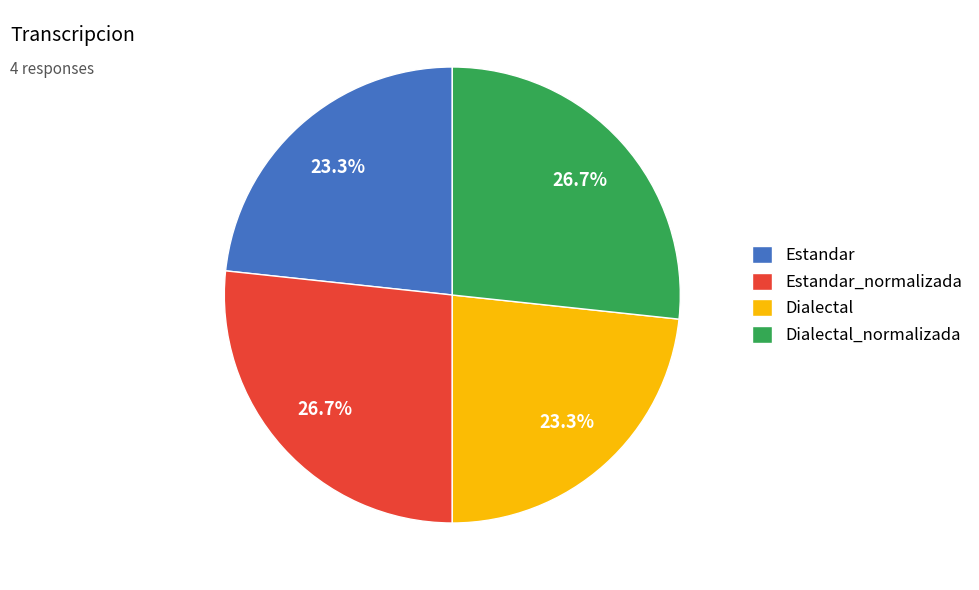

The Estandar_normalizada slice represents 27% of the pie. True or false?

True